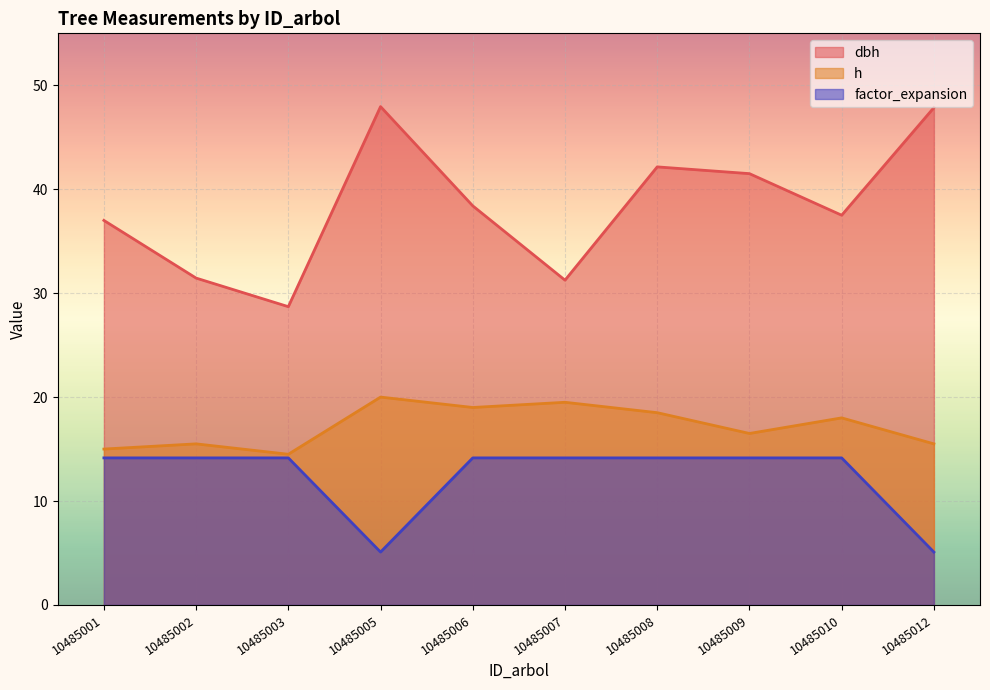

Which category has the lowest value in the h series?

10485003